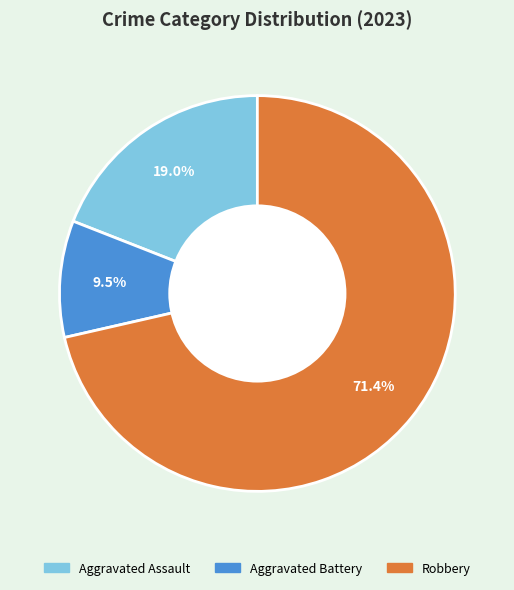

Does any single category account for the majority?

Yes